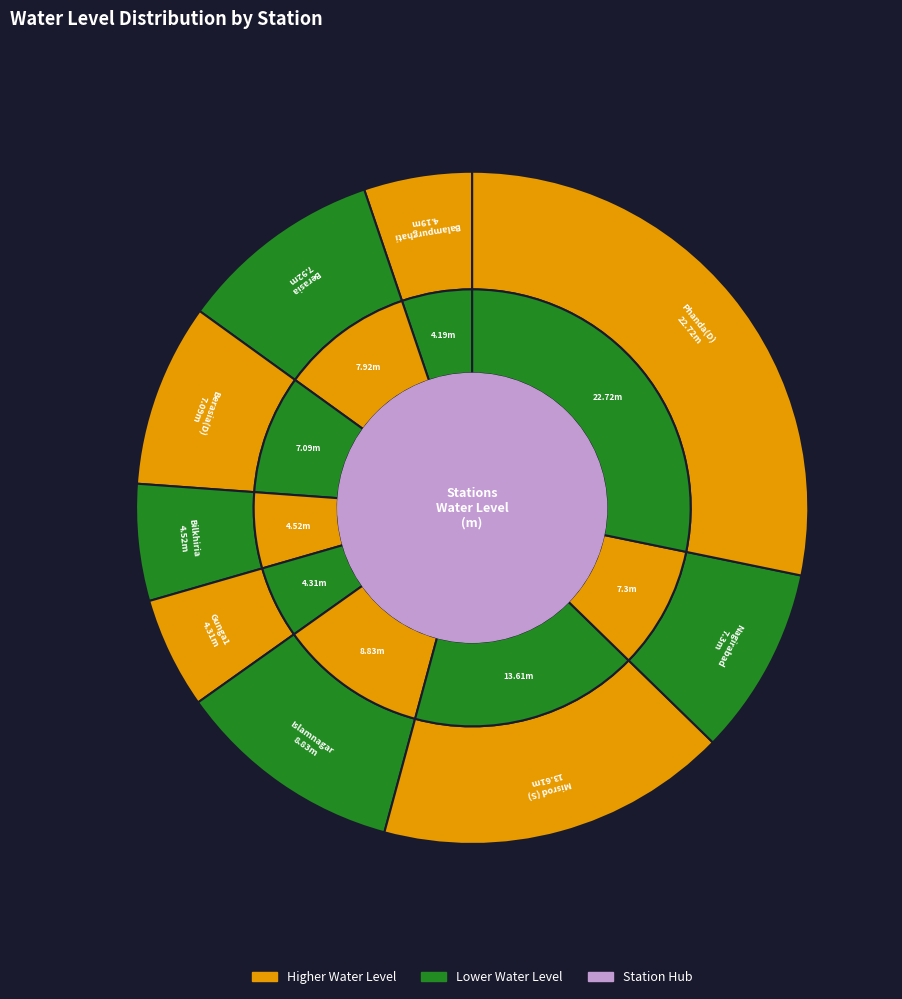

What is the ratio of the value at Bilkhiria to the value at Islamnagar?

0.5